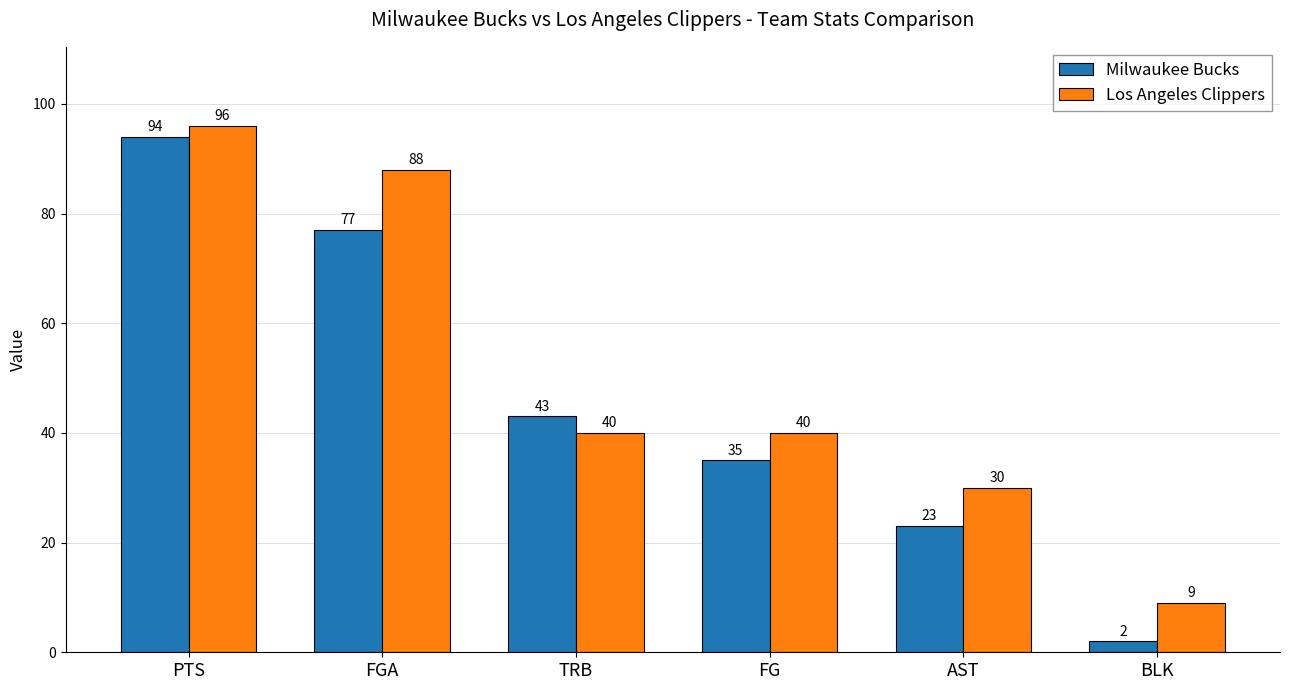

Is it true that Los Angeles Clippers equals 18 at AST?

False